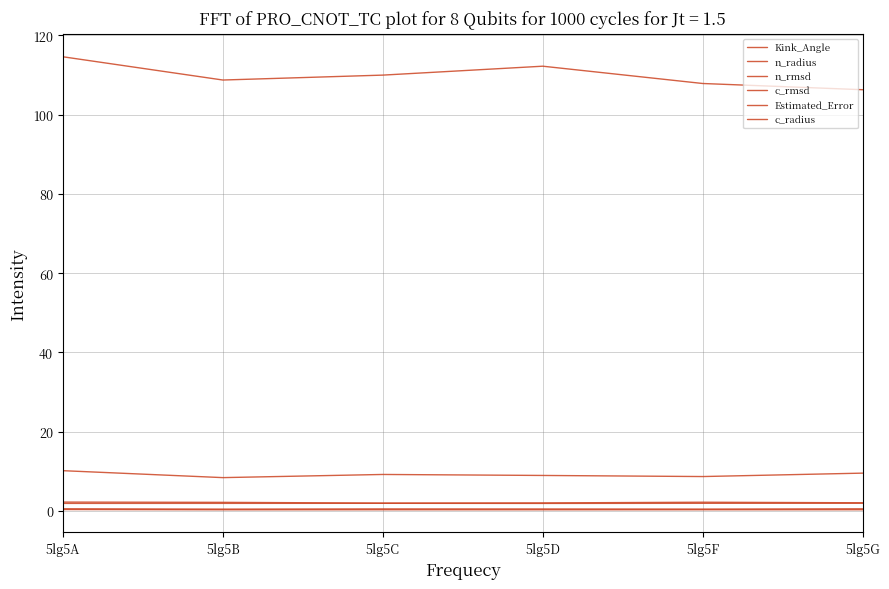

The value of Kink_Angle at 5lg5F is 48.5. True or false?

False